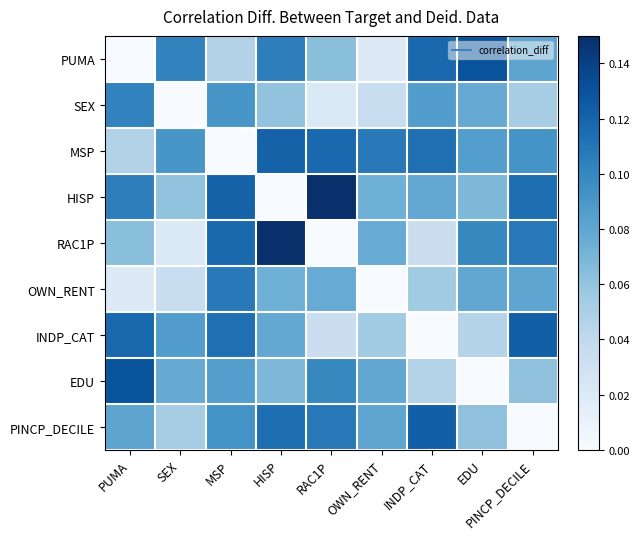

What is the difference between the highest and lowest values at SEX?

0.1